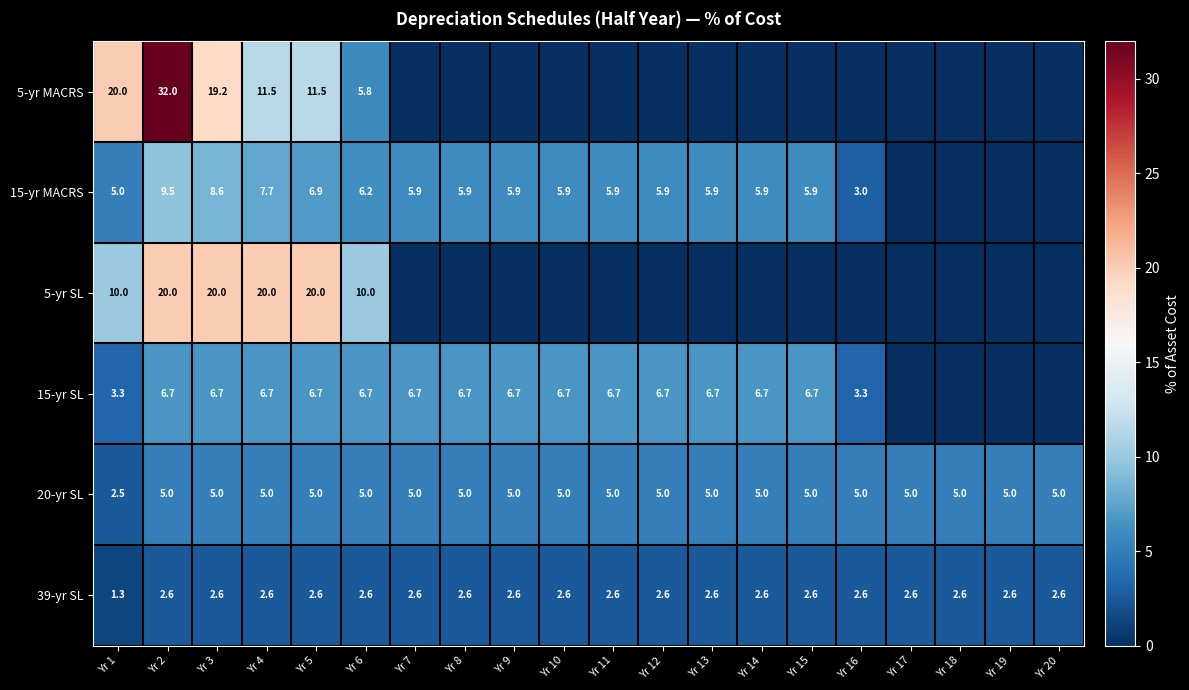

What is the total value across all series at Yr 2?

75.8